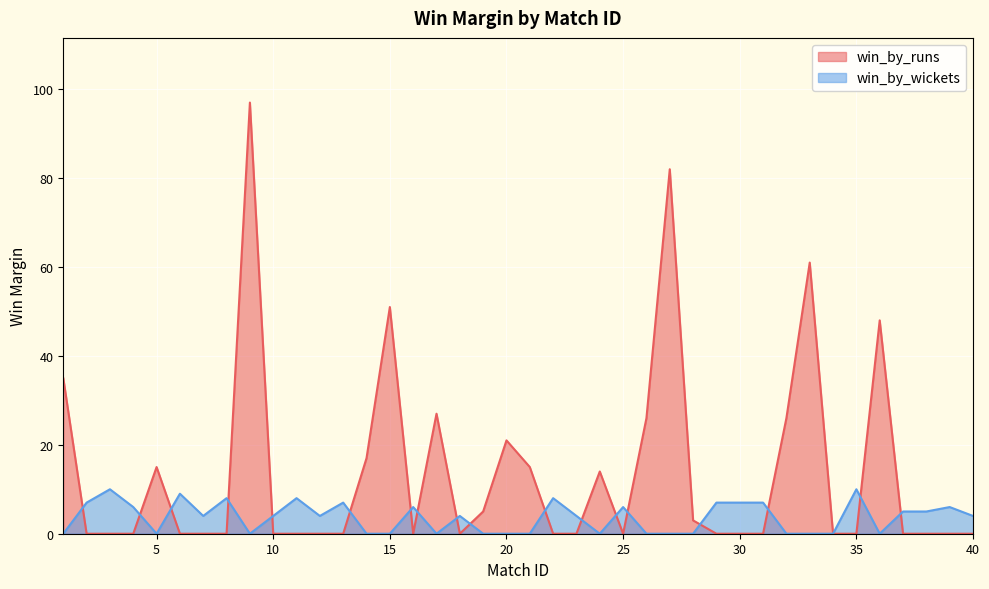

The win_by_wickets series shows -6 at 5. True or false?

False